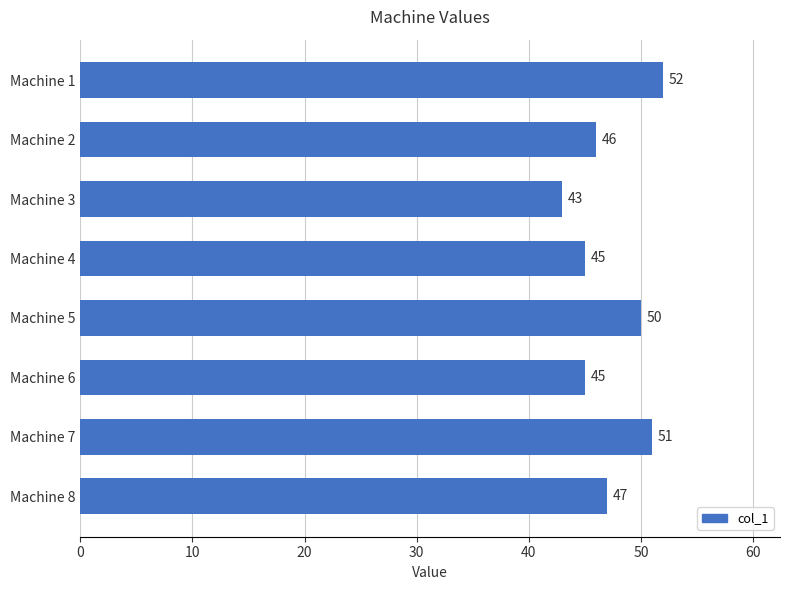

What is the average value?

47